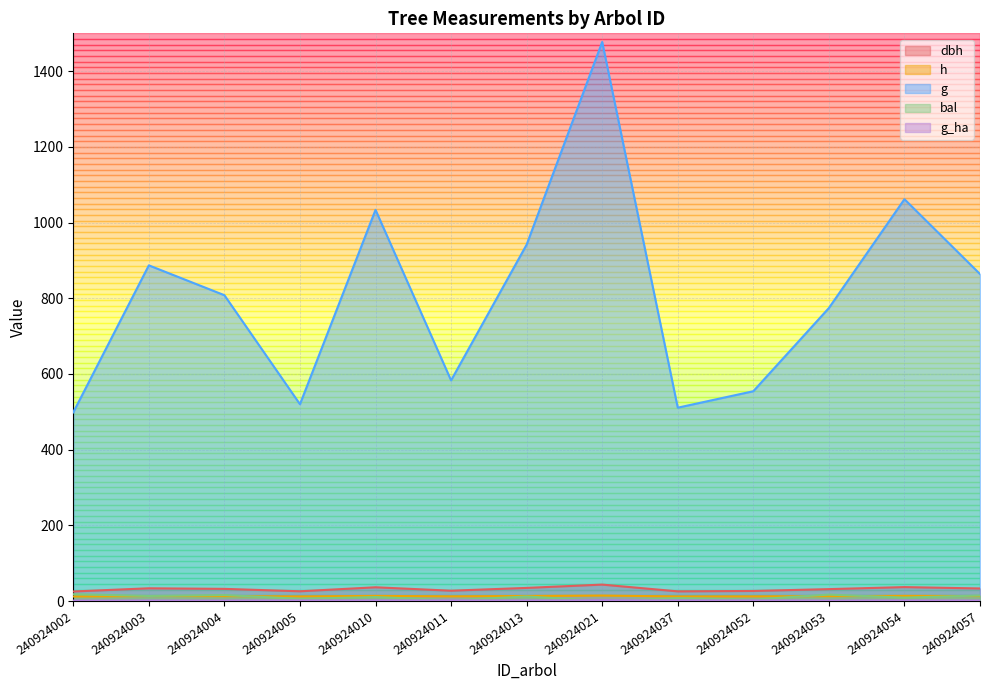

The dbh series shows 10.9 at 240924052. True or false?

False